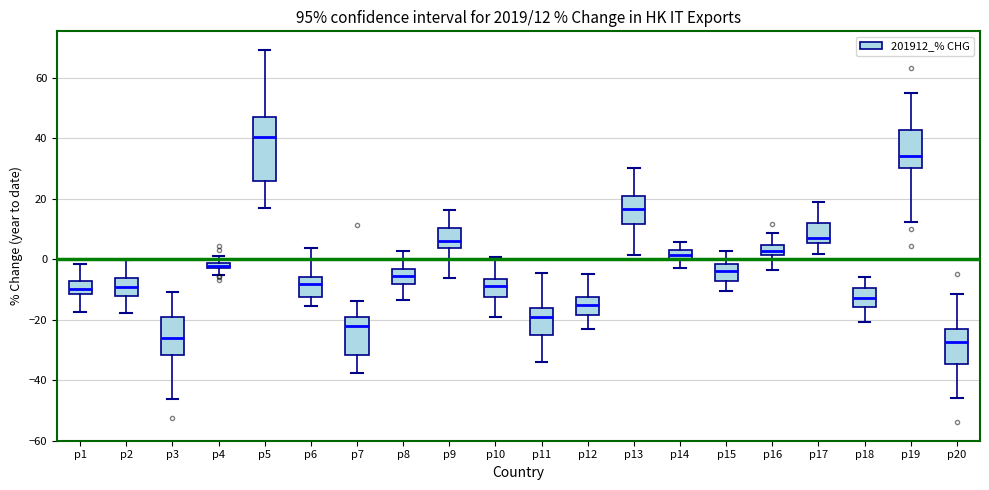

Comparing the boxes themselves (not the whiskers), which one is the tallest?

p5